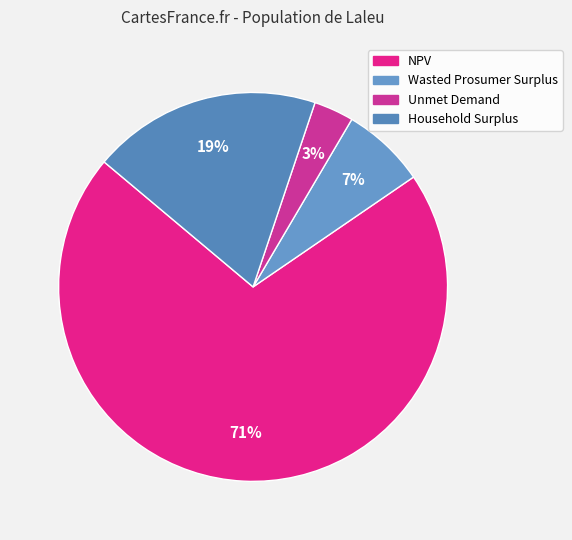

How many segments does this pie chart have?

4